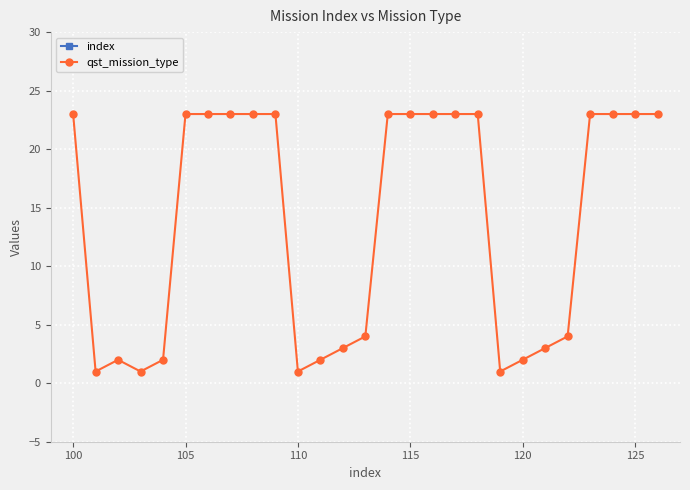

Which series has the widest spread of values?

index